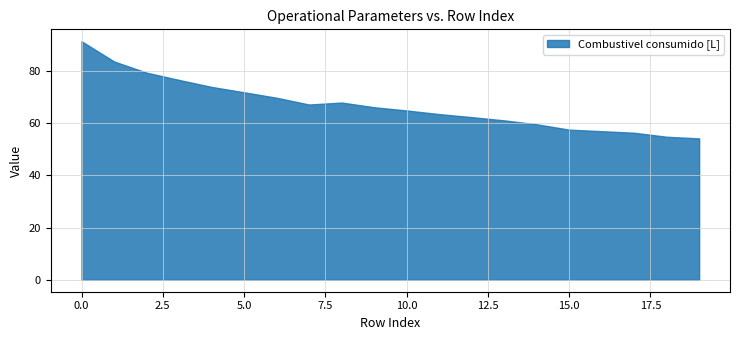

True or false: Combustivel [kg] and Combustivel consumido [L] intersect in this chart.

False